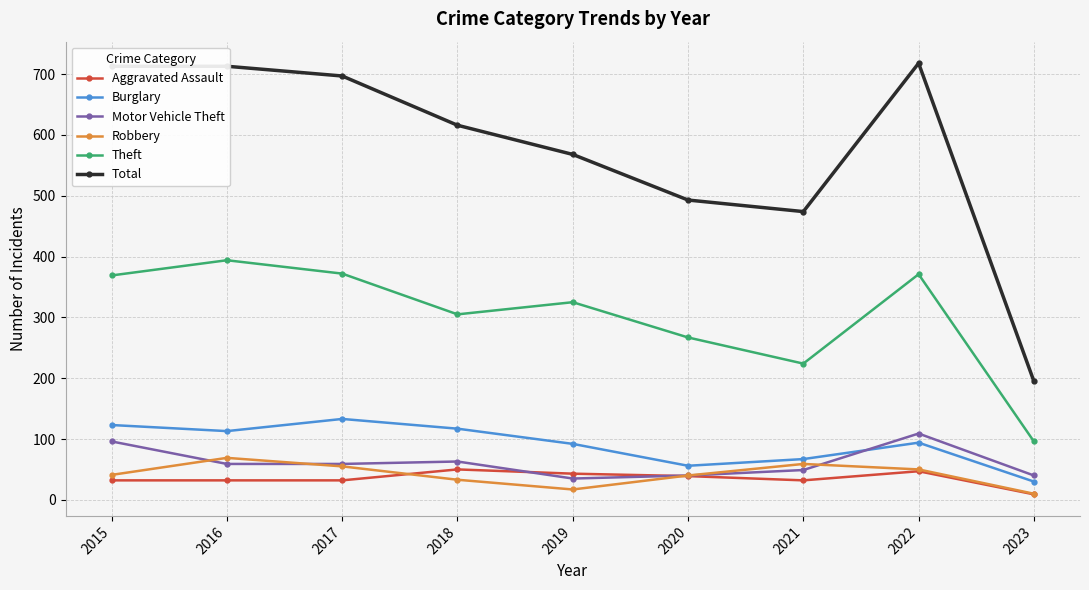

In Total, how many points are lower than both neighbors (excluding endpoints)?

1